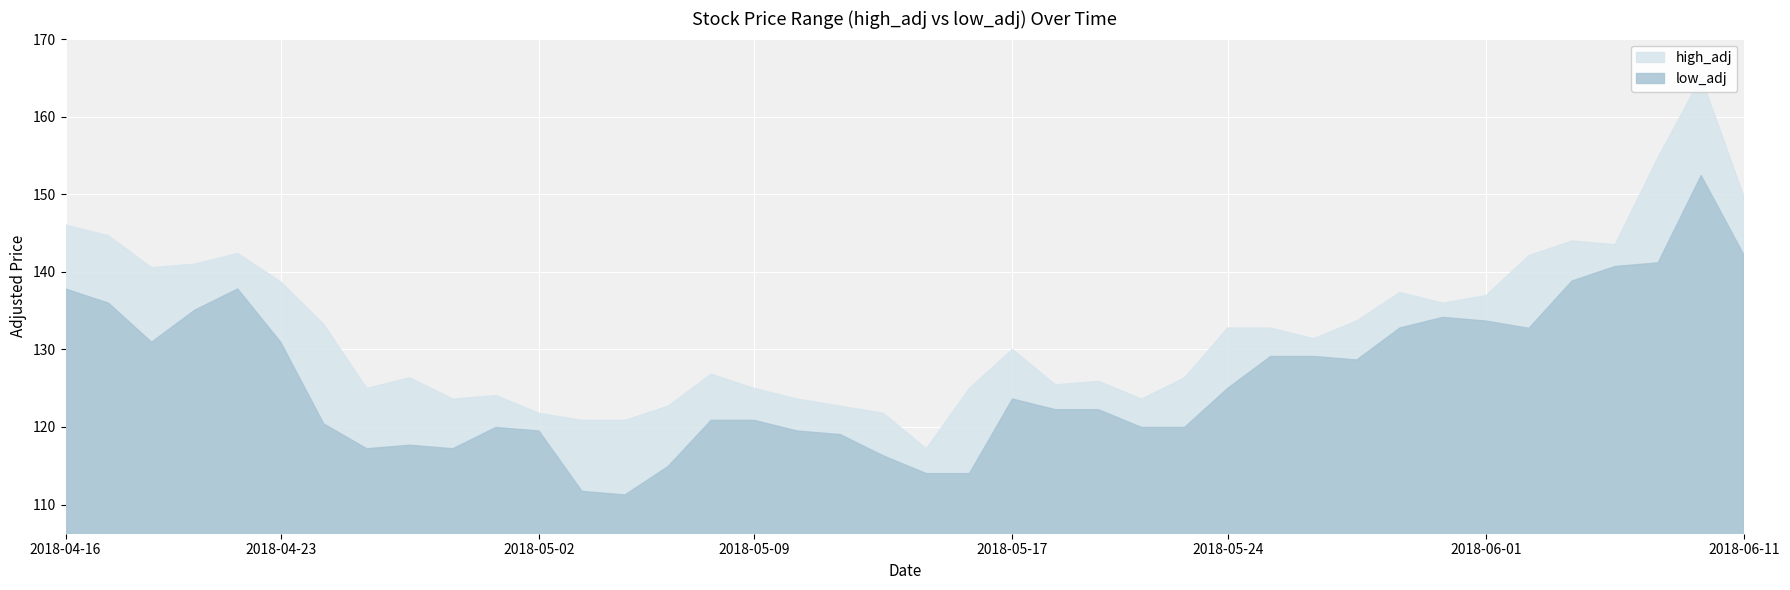

What is the label of the 28th point from the right?

2018-05-03